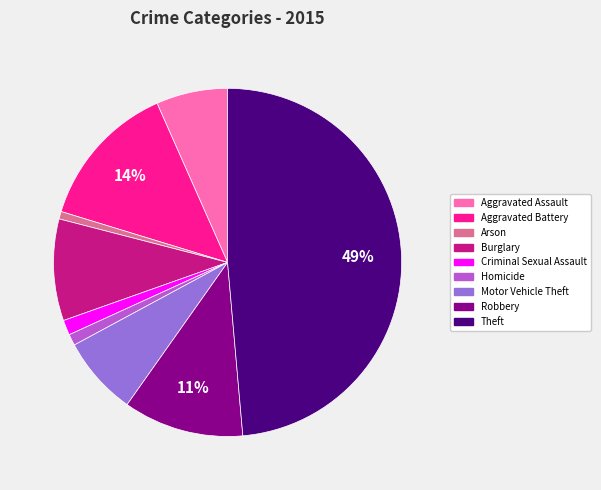

What percentage is the Theft slice, to the nearest percent?

49%